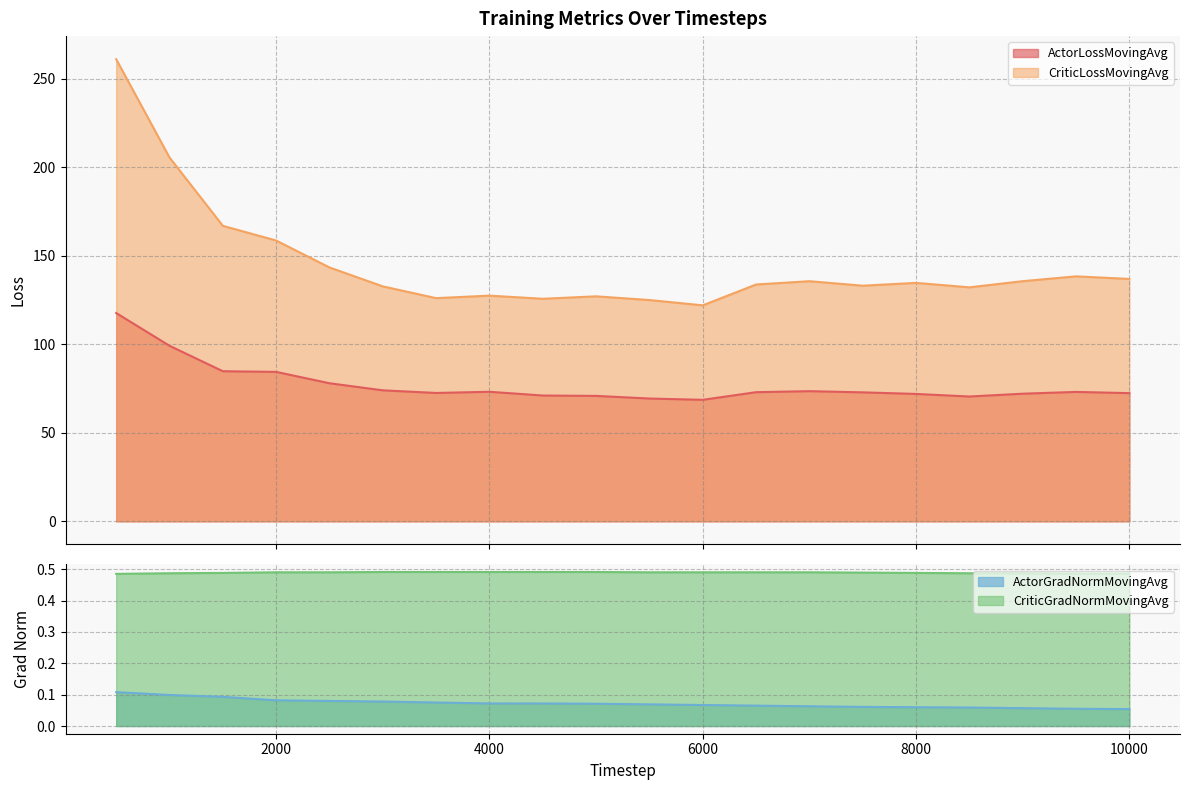

Is the value of ActorLossMovingAvg at 5000 greater than the value of ActorGradNormMovingAvg at 3000?

Yes